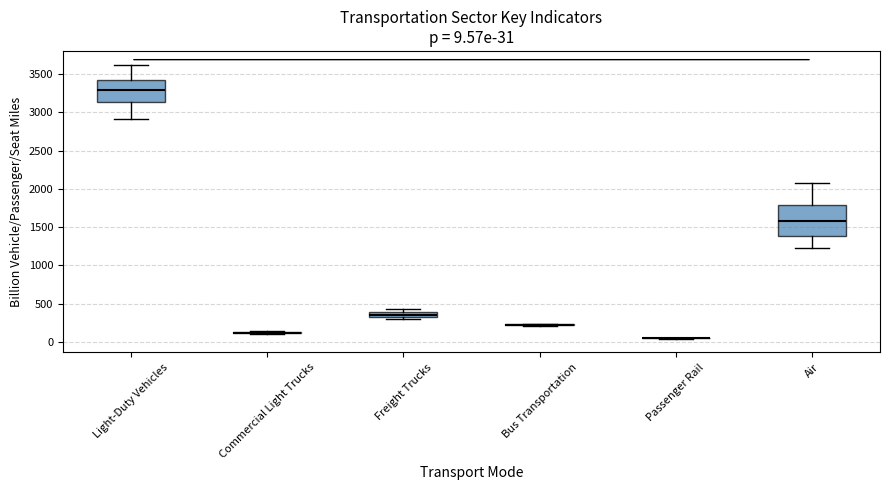

Which box is the tallest, from its lower edge to its upper edge?

Air